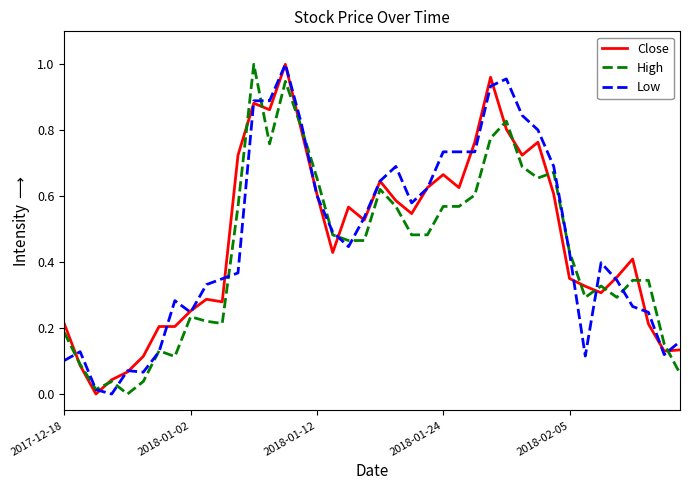

What is the sum of all High values?

17.2